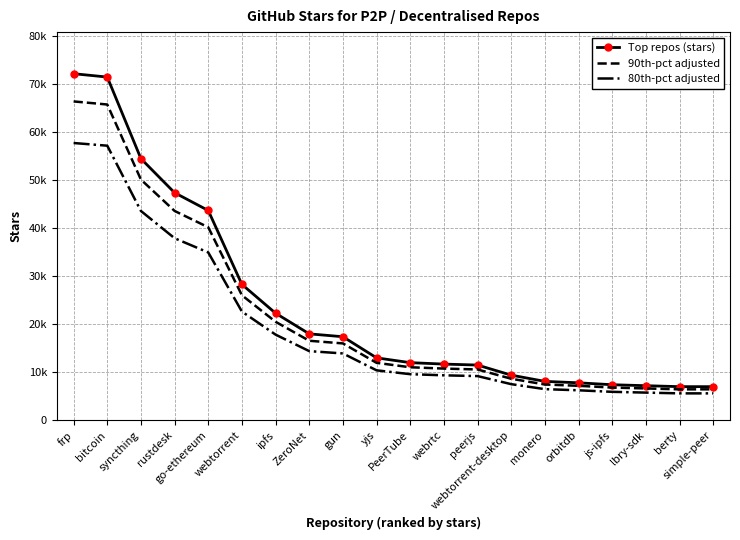

Reading left to right, what are all the values shown in this chart?

Top repos (stars): frp=72200	bitcoin=71500	syncthing=54500	rustdesk=47400	go-ethereum=43700	webtorrent=28300	ipfs=22300	ZeroNet=18000	gun=17400	yjs=13000	PeerTube=12000	webrtc=11700	peerjs=11500	webtorrent-desktop=9400	monero=8100	orbitdb=7800	js-ipfs=7400	lbry-sdk=7200	berty=7000	simple-peer=7000
90th-pct adjusted: frp=66424	bitcoin=65780	syncthing=50140	rustdesk=43608	go-ethereum=40204	webtorrent=26036	ipfs=20516	ZeroNet=16560	gun=16008	yjs=11960	PeerTube=11040	webrtc=10764	peerjs=10580	webtorrent-desktop=8648	monero=7452	orbitdb=7176	js-ipfs=6808	lbry-sdk=6624	berty=6440	simple-peer=6440
80th-pct adjusted: frp=57760	bitcoin=57200	syncthing=43600	rustdesk=37920	go-ethereum=34960	webtorrent=22640	ipfs=17840	ZeroNet=14400	gun=13920	yjs=10400	PeerTube=9600	webrtc=9360	peerjs=9200	webtorrent-desktop=7520	monero=6480	orbitdb=6240	js-ipfs=5920	lbry-sdk=5760	berty=5600	simple-peer=5600